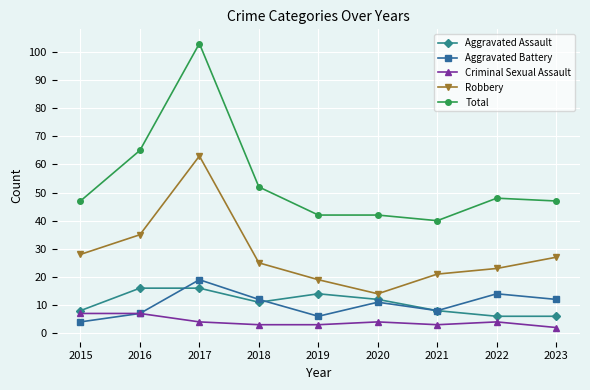

What are all the series names shown in the legend?

Aggravated Assault, Aggravated Battery, Criminal Sexual Assault, Robbery, Total